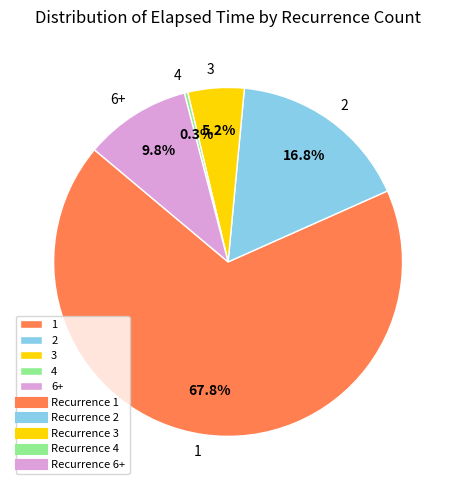

The 2 slice represents 11% of the pie. True or false?

False